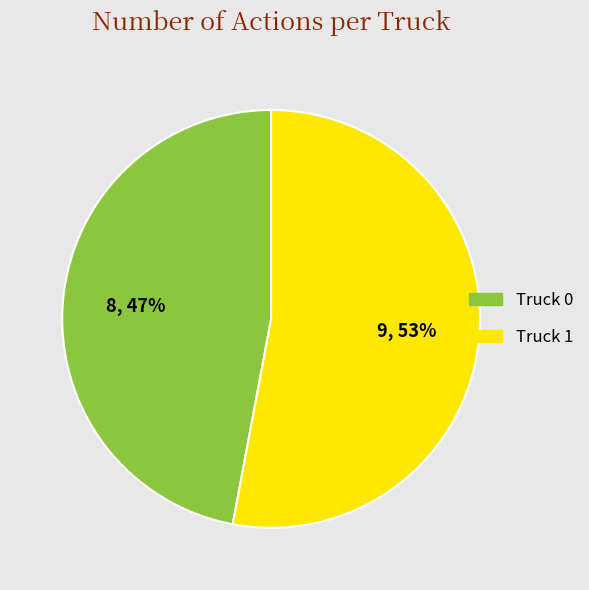

Do Truck 0 and Truck 1 together represent more than half of the pie?

Yes